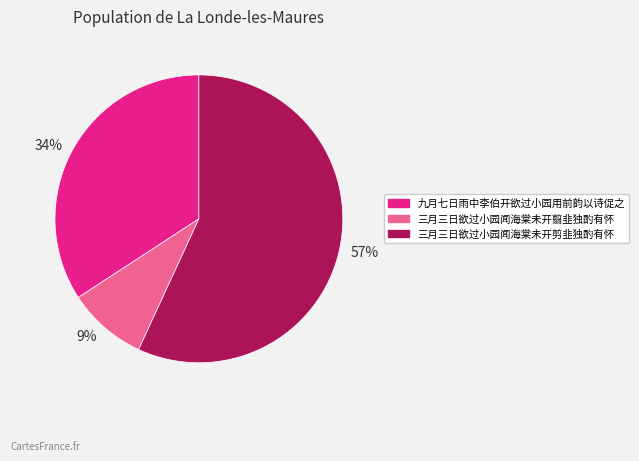

How many segments does this pie chart have?

3